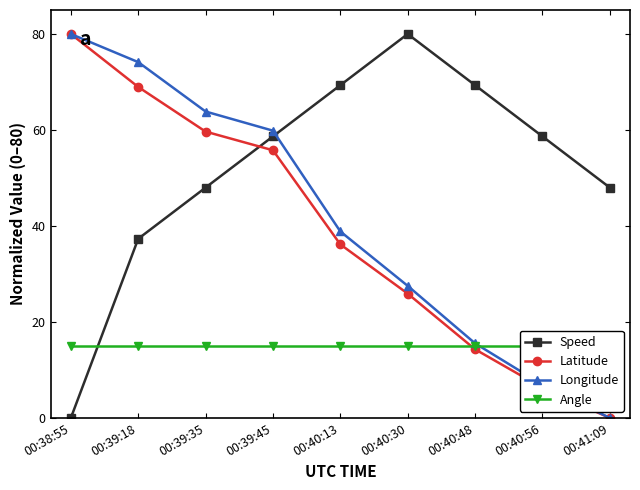

Is this an area chart (filled region under the line)?

No